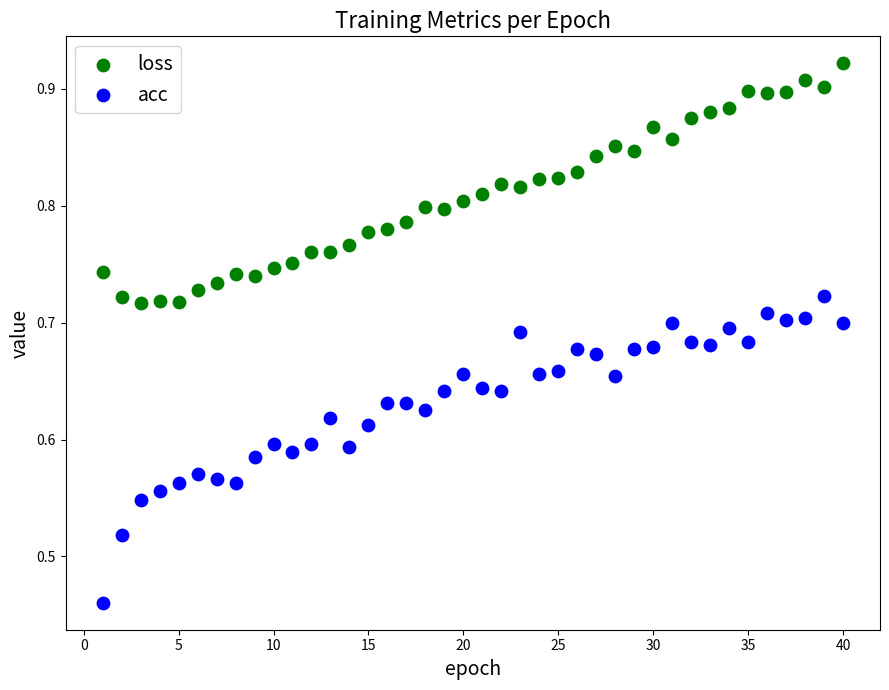

Which series reaches the minimum Y coordinate?

acc